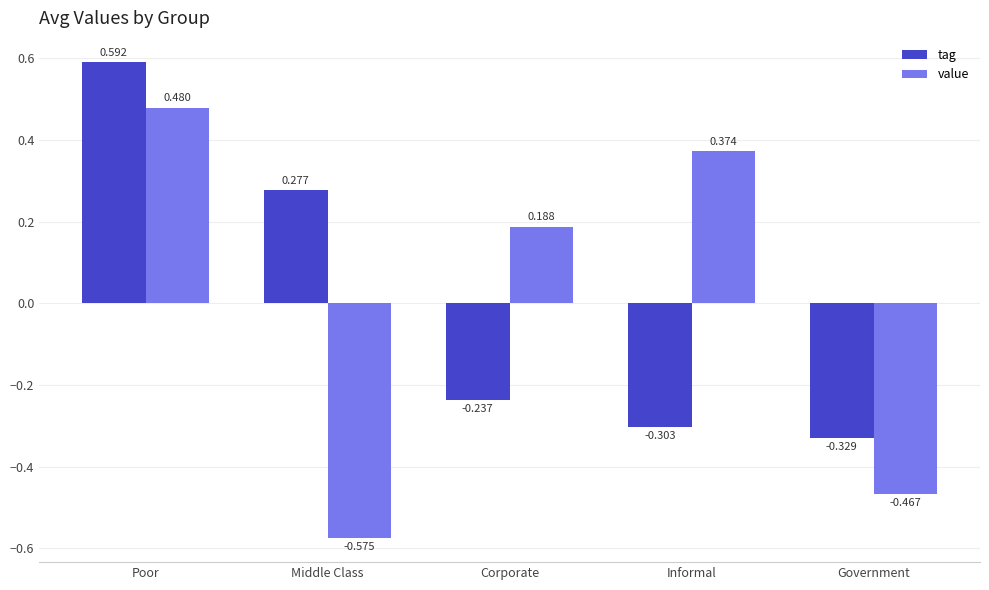

At which category is the sum across all series the highest?

Poor